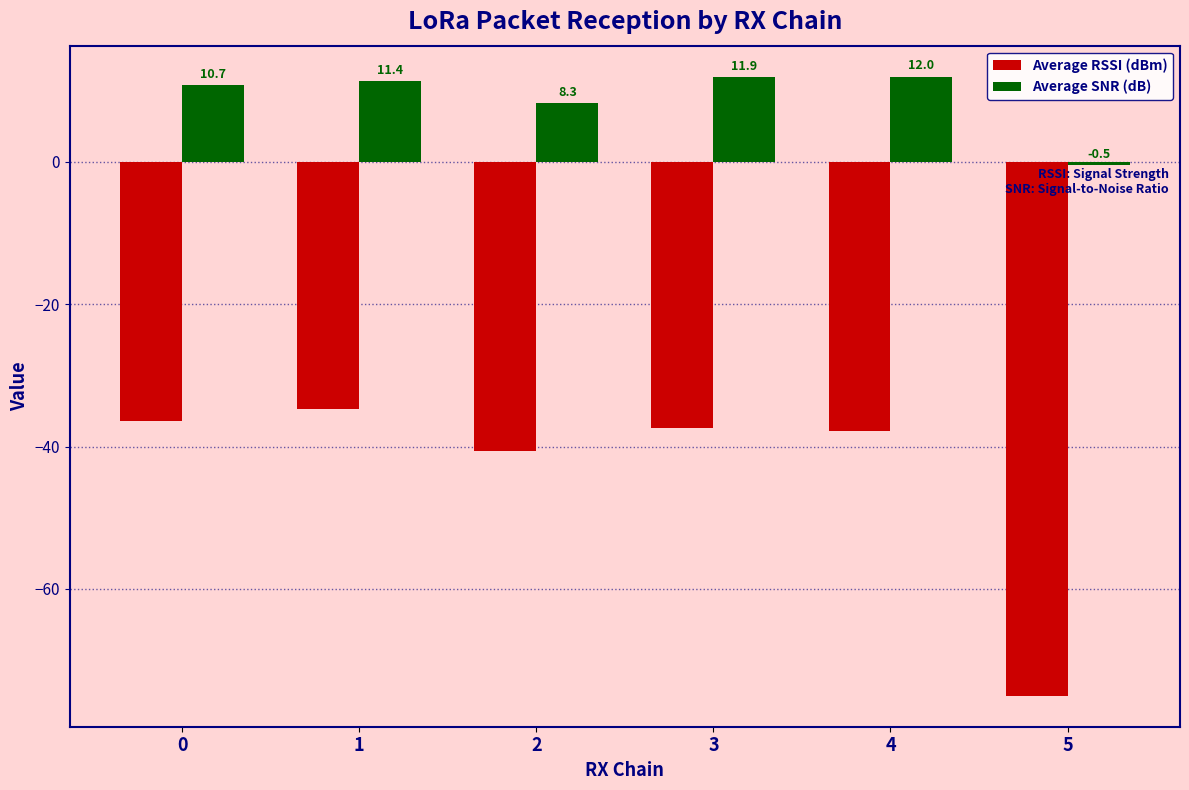

Are the bars grouped side by side (vs. stacked)?

Yes